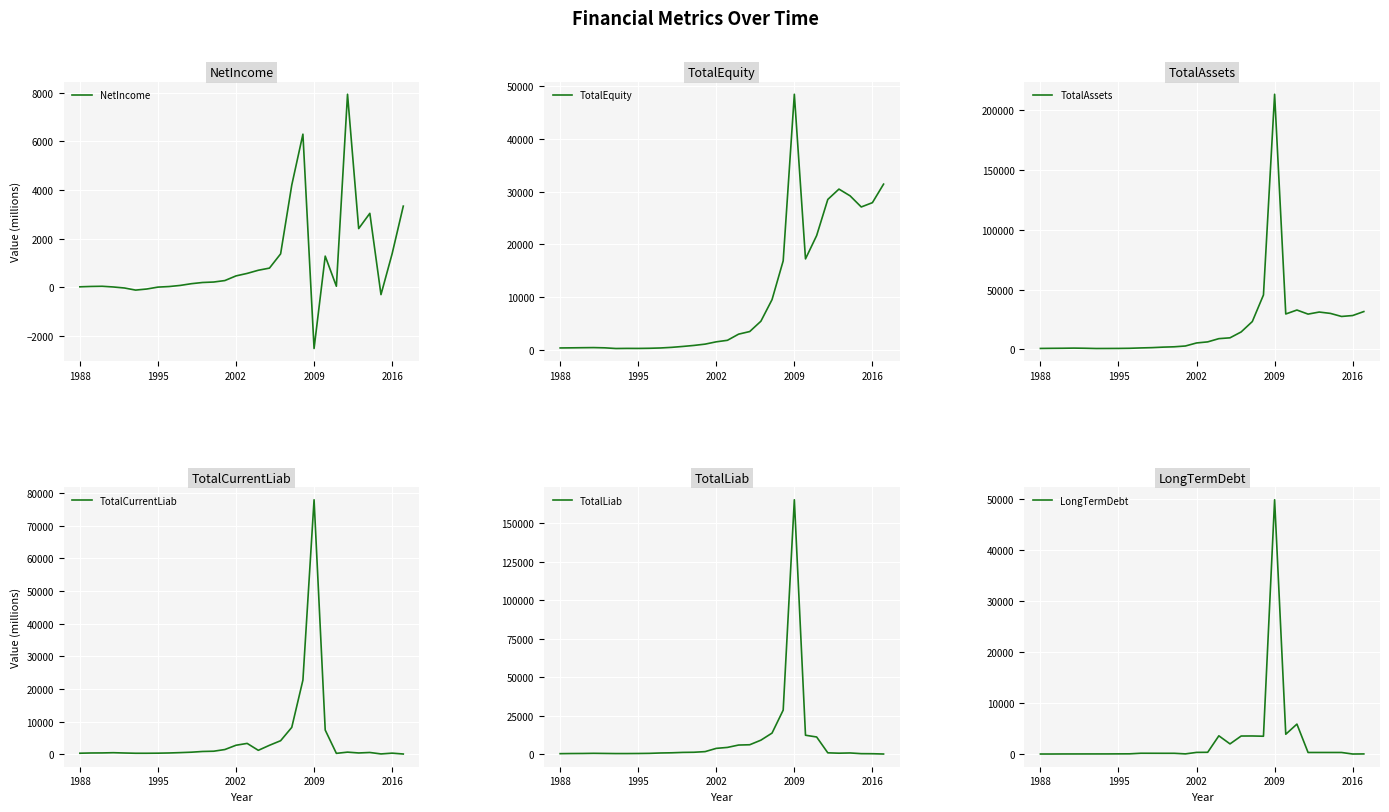

Is it true that TotalLiab equals 815.0 at 25?

True